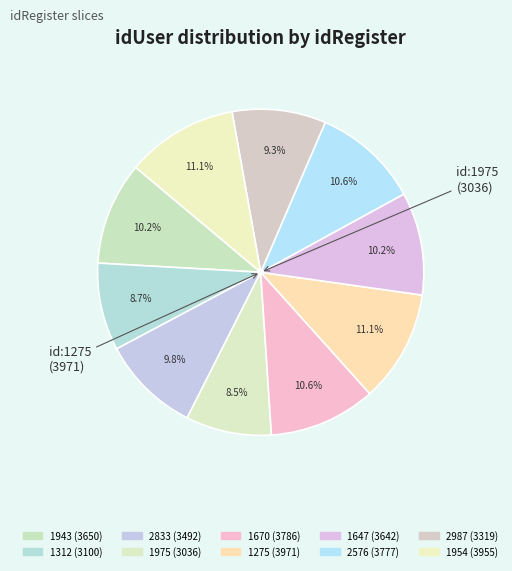

Does any single category account for the majority?

No